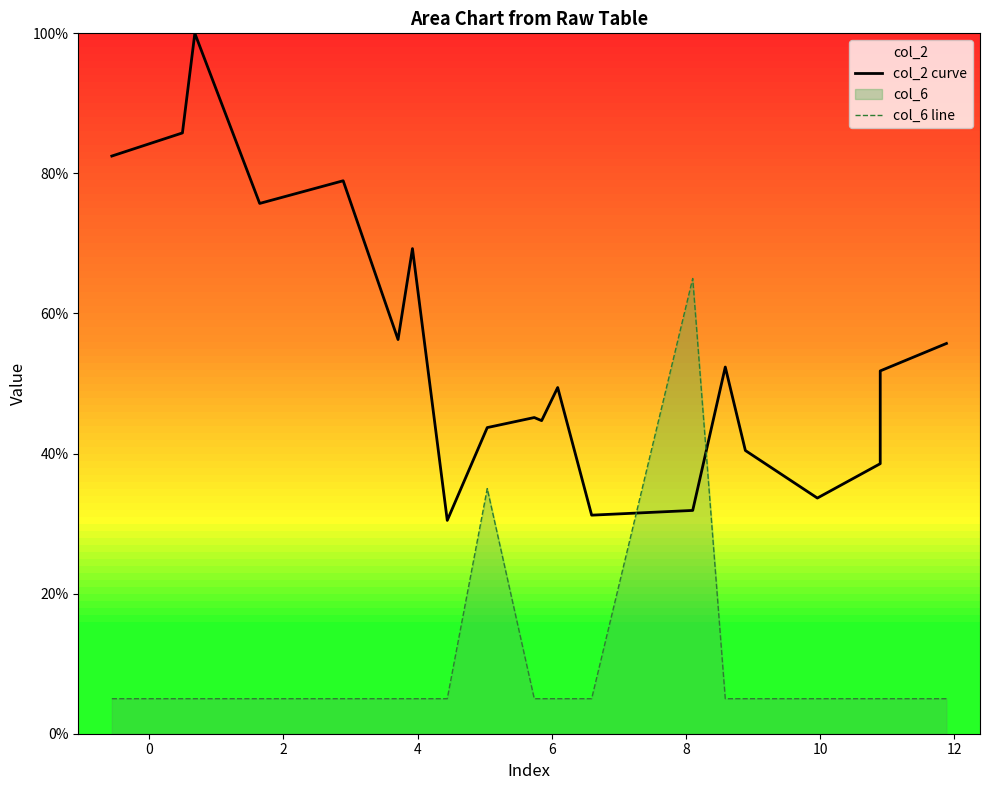

Which series ends up on top after the final intersection of col_2 curve and col_6 line?

col_2 curve